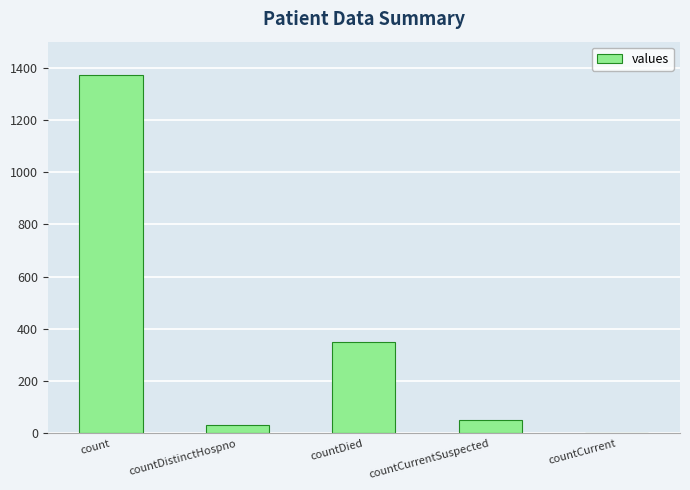

Which category has the highest value across all series?

count